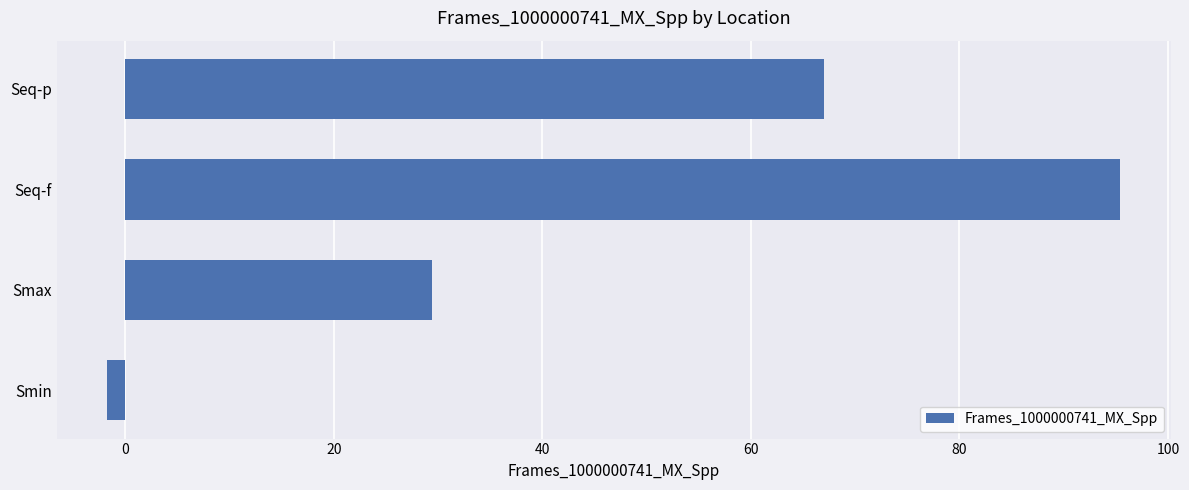

Between Seq-f and Smin, which is larger?

Seq-f